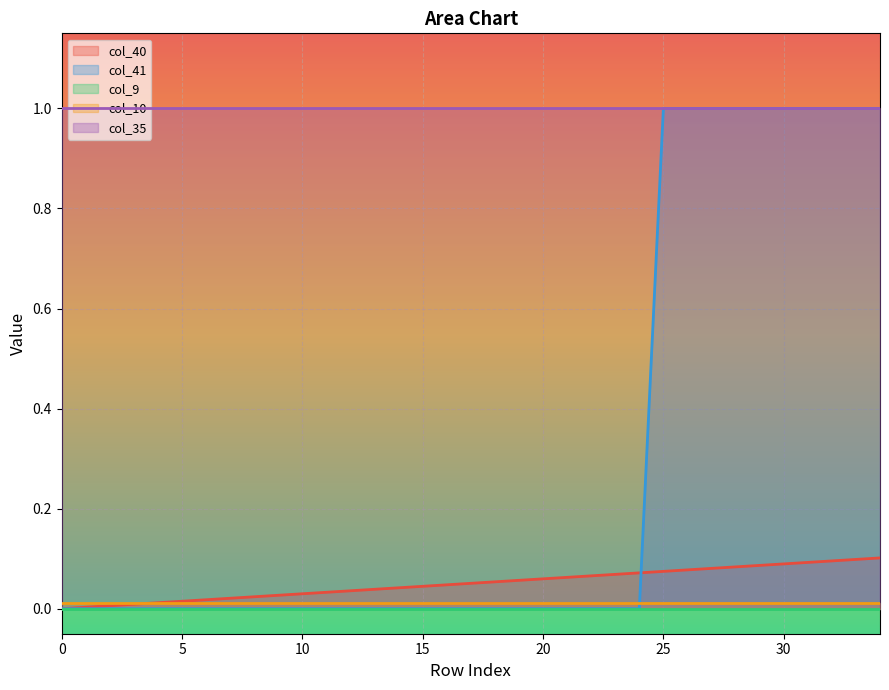

What is the approximate value of col_40 at 18?

0.1